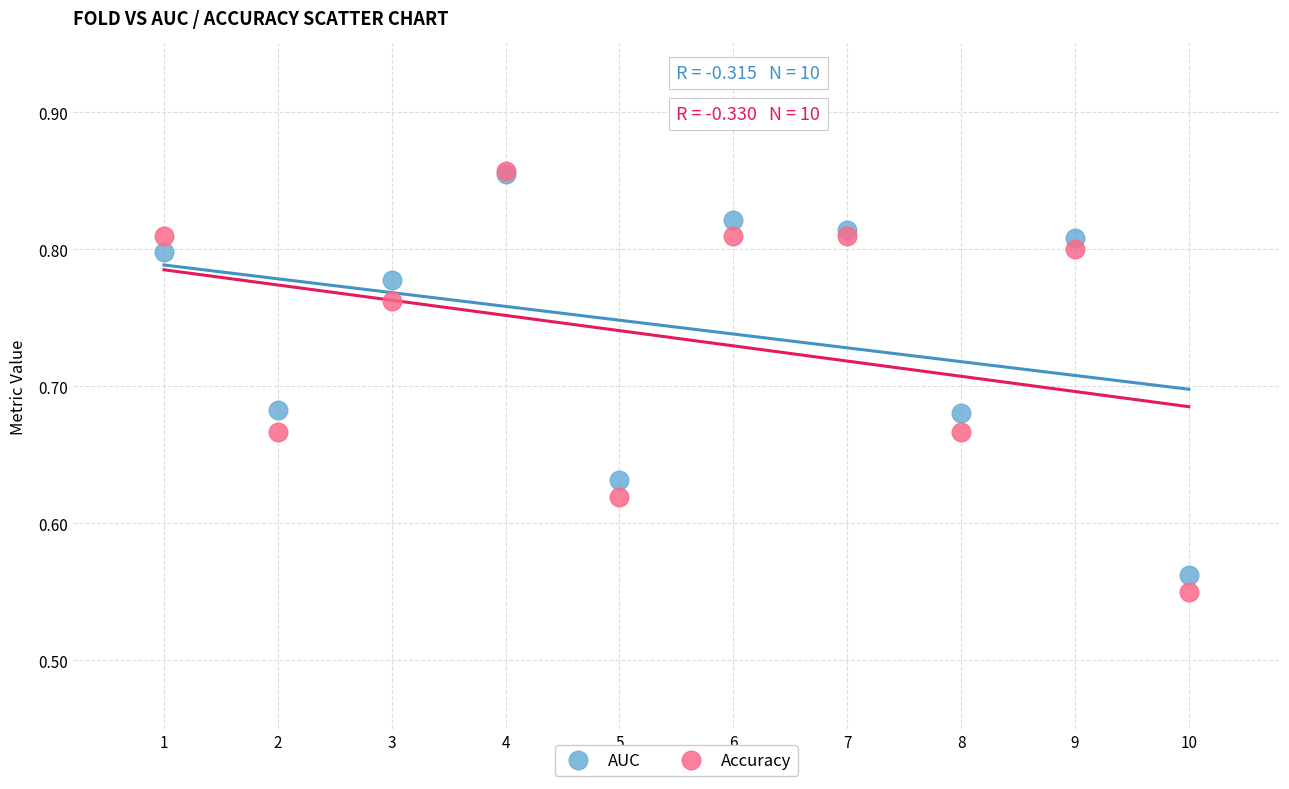

What are all the series names shown in the legend?

AUC, Accuracy